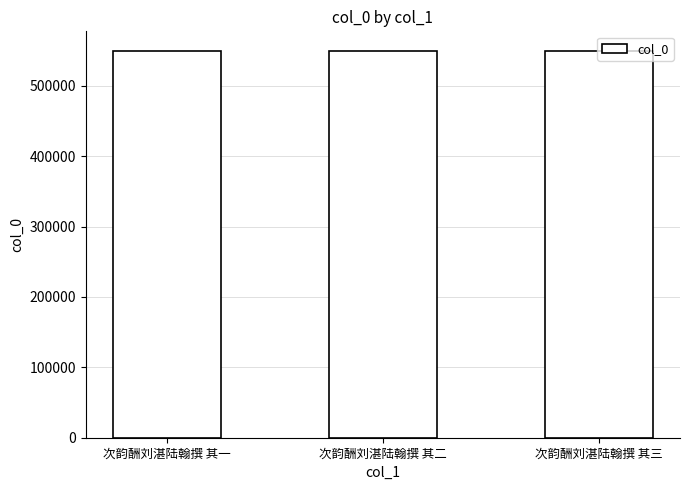

Approximately how many times larger is the value at 次韵酬刘湛陆翰撰 其三 compared to 次韵酬刘湛陆翰撰 其二?

1.0